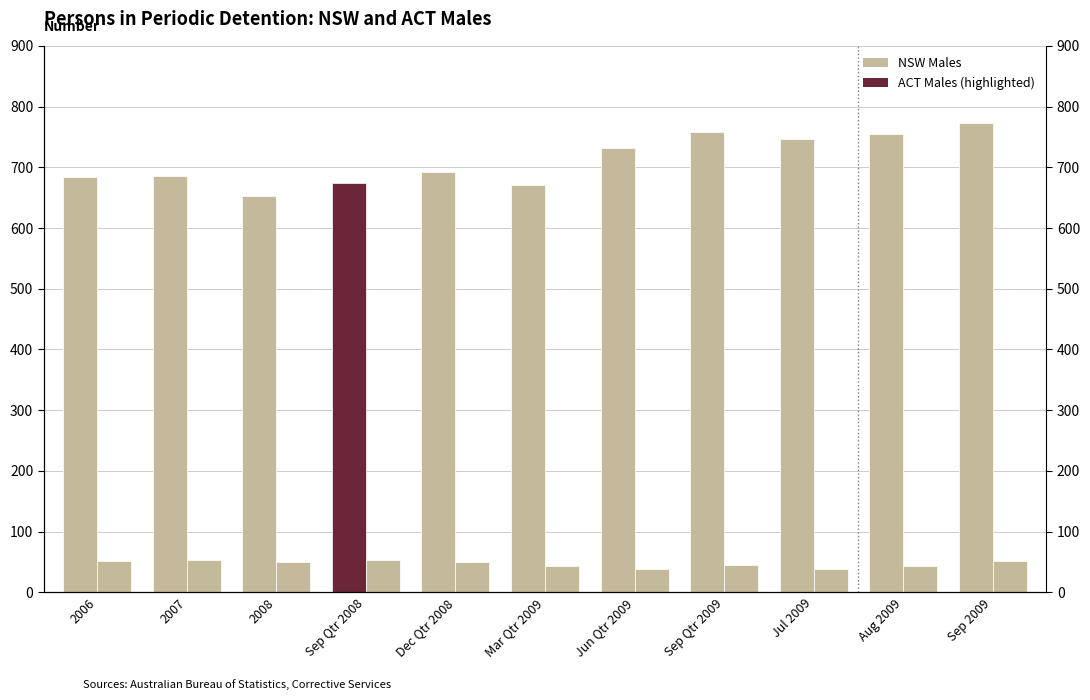

Reading right to left, list all the values displayed in this chart.

NSW Males: 773	755	746	758	732	671	693	674	653	685	684
ACT Males: 51	44	39	45	38	43	50	53	50	54	52